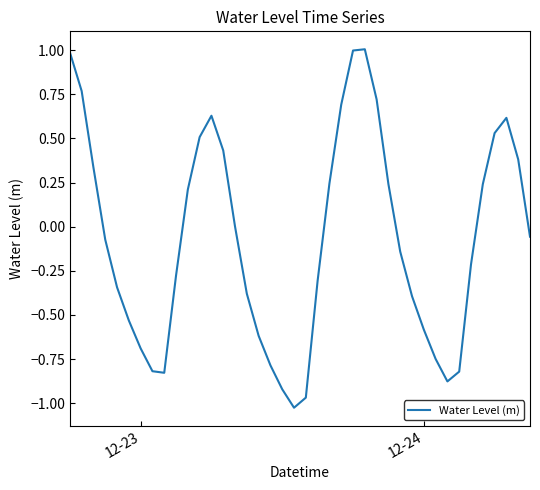

What is the maximum value shown in the chart?

1.0